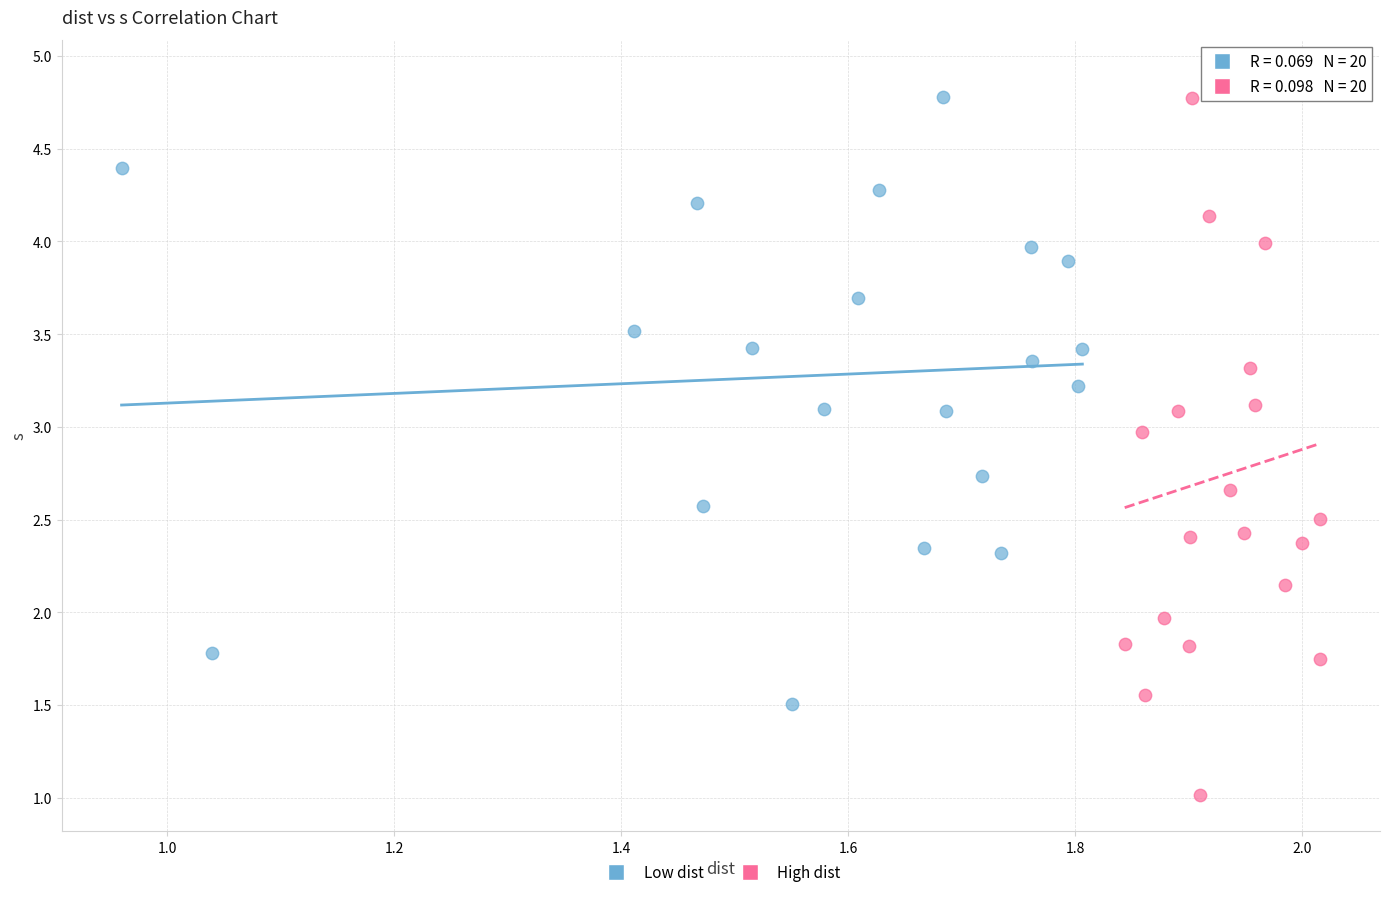

Which series contains the highest Y value?

High dist